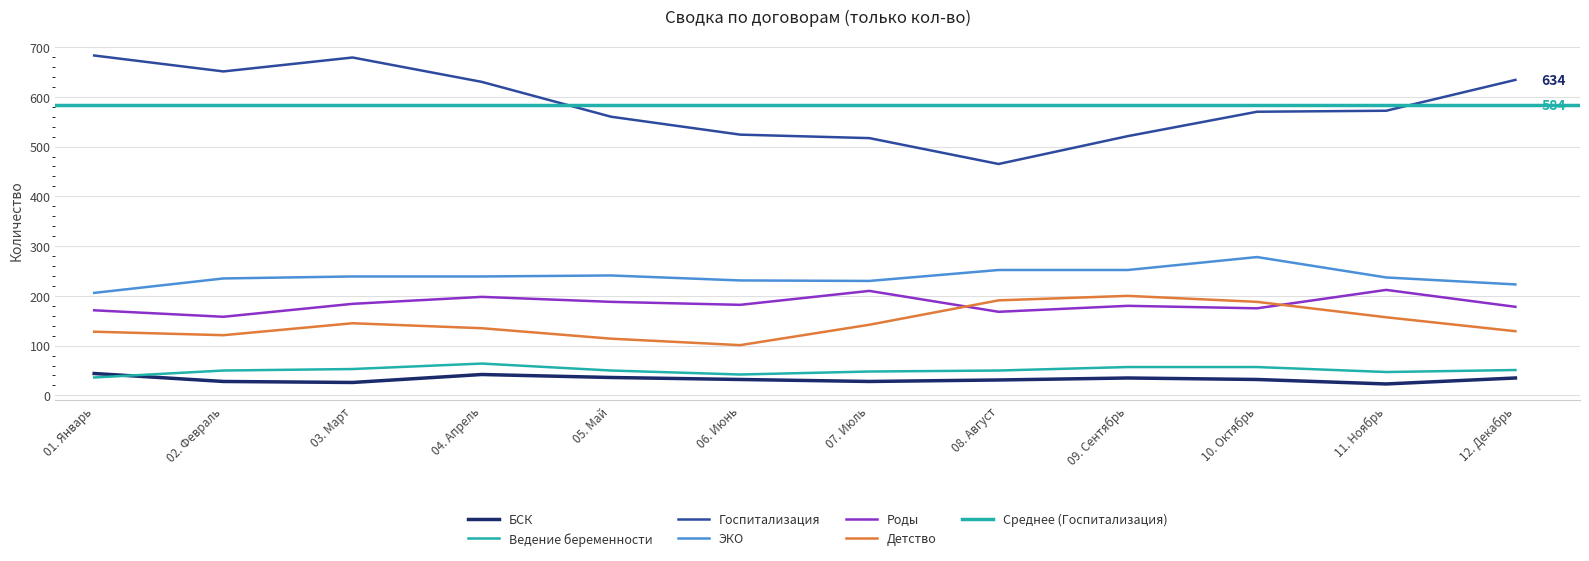

In ЭКО, how many points are higher than both neighbors (excluding endpoints)?

2